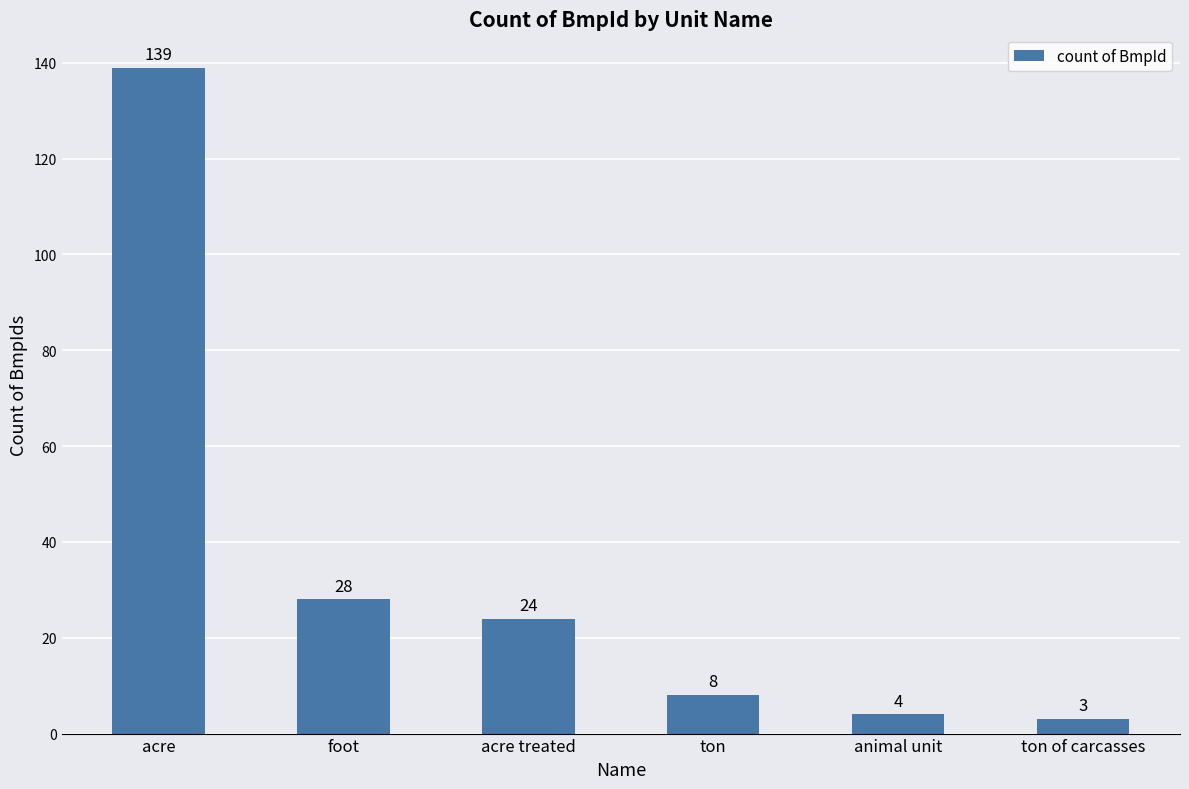

What is the change in value from acre to ton?

-131